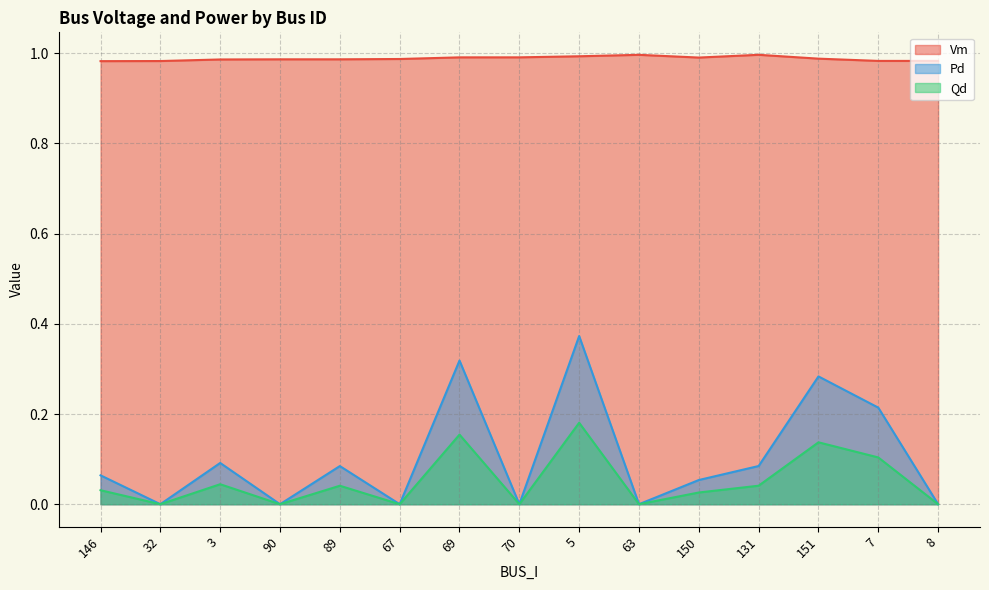

How many Pd values are between 0 and 1?

15